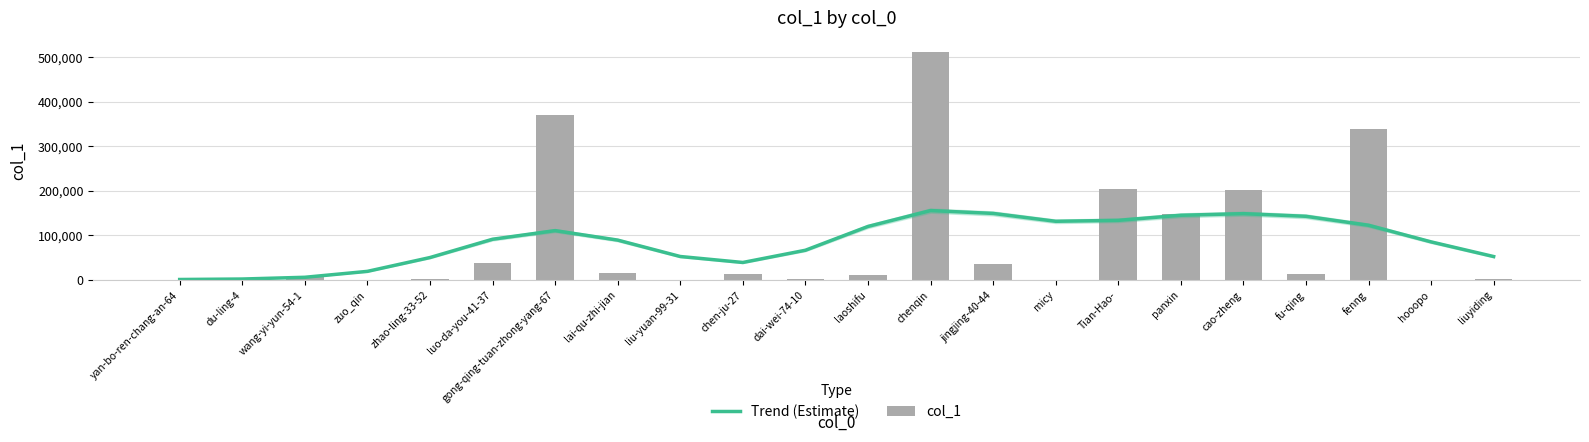

What is the value of the col_1 bar at the 15th from the left?

256.0